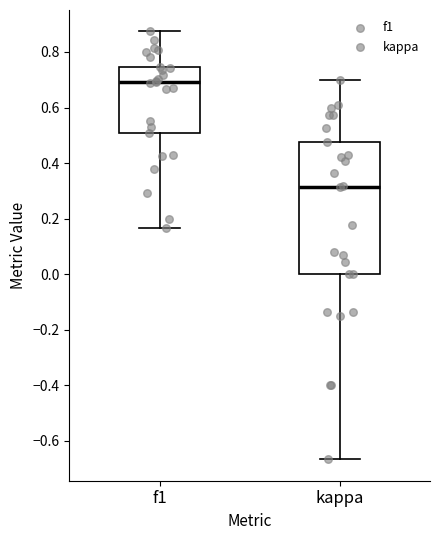

Reading left to right, read every box against the y-axis: the position of its median line, the range the box covers, and the ends of its whiskers. The values are not printed on the chart, so give them approximately, as read against the axis.

f1: median 0.70, box 0.50 to 0.74, whiskers 0.16 to 0.88
kappa: median 0.32, box 0.00 to 0.48, whiskers -0.66 to 0.70